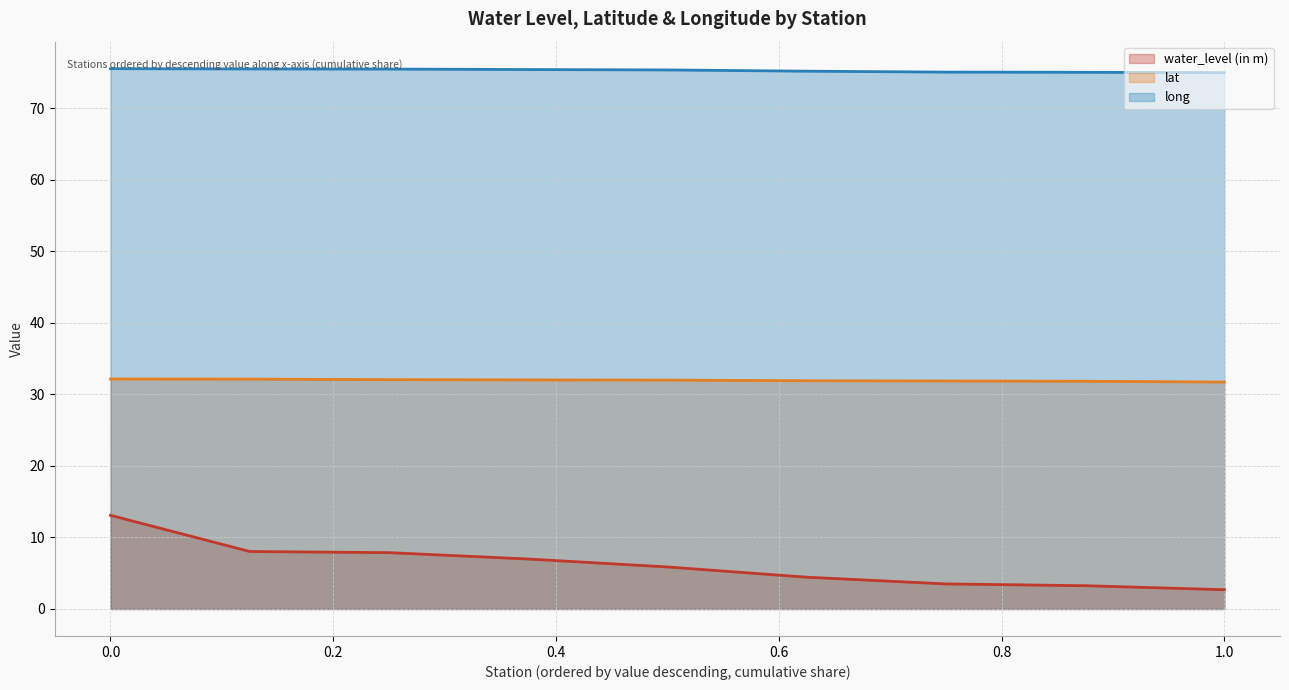

How many interior local valleys does the lat series have?

3